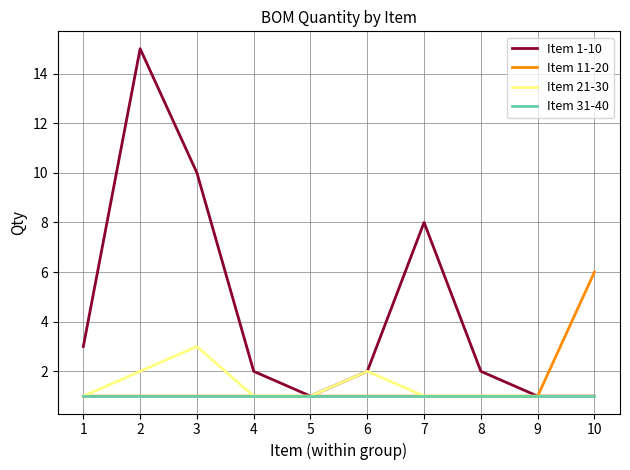

The Item 21-30 series shows 5 at 3. True or false?

False